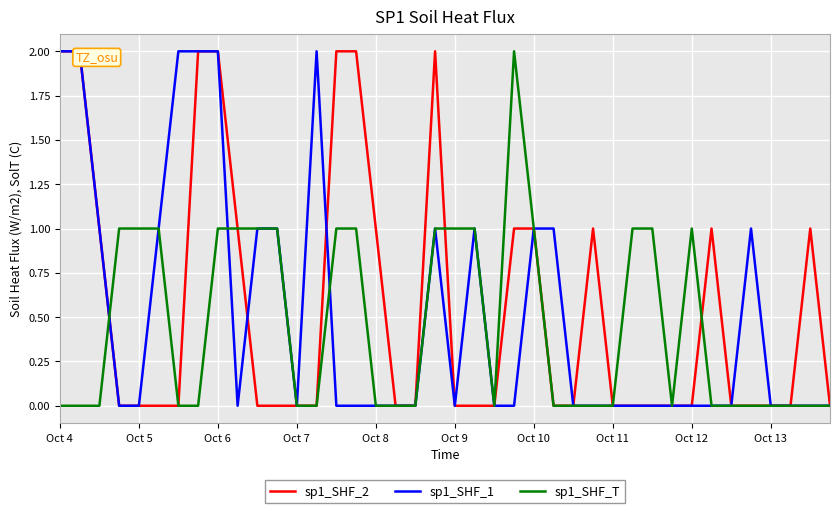

Which category has the highest value across all series?

Oct 4